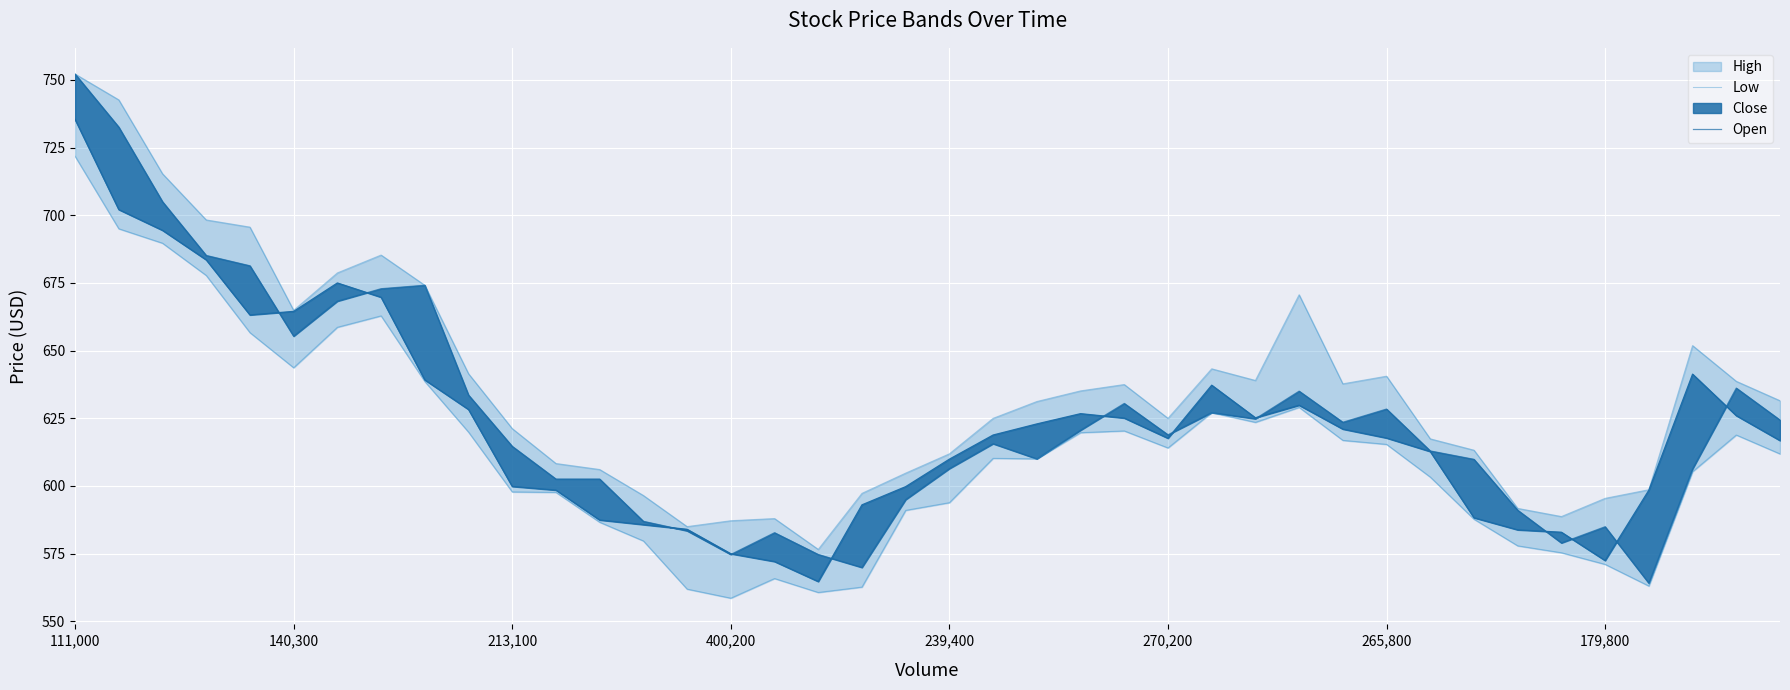

At which category is the sum across all series the highest?

111,000